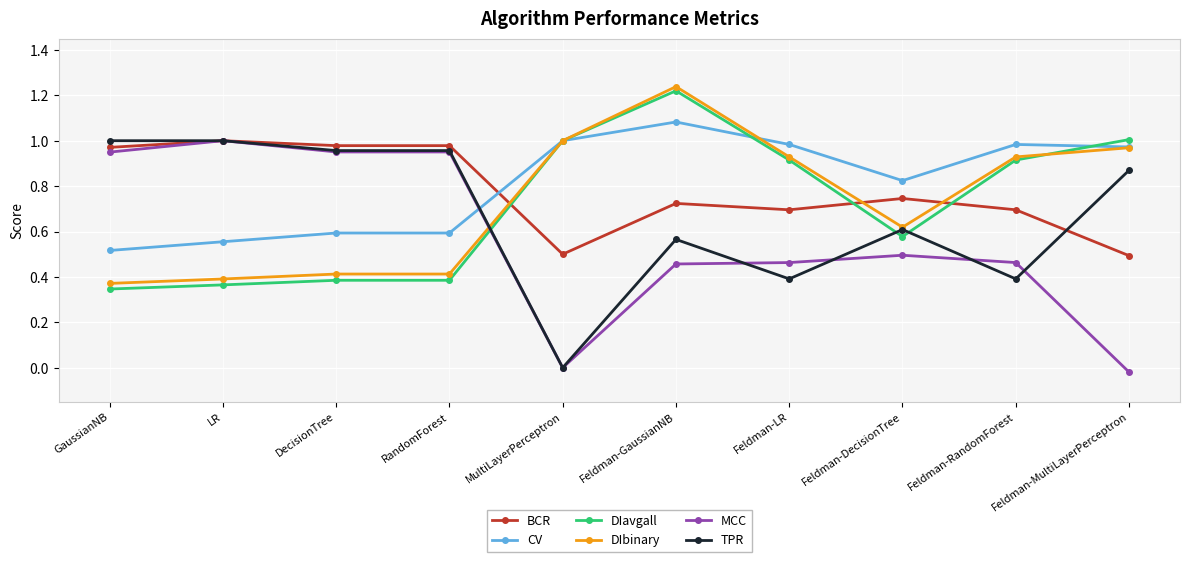

The CV series shows 1.7 at Feldman-RandomForest. True or false?

False